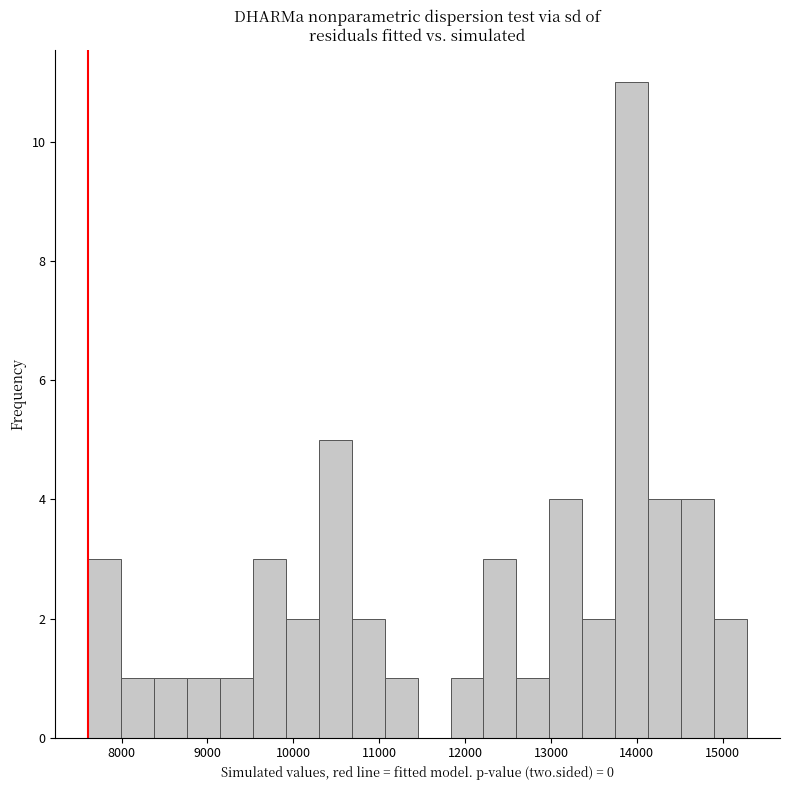

Around what value on the x-axis is the tallest bar? Give the approximate position of its centre, as read against the axis.

13900